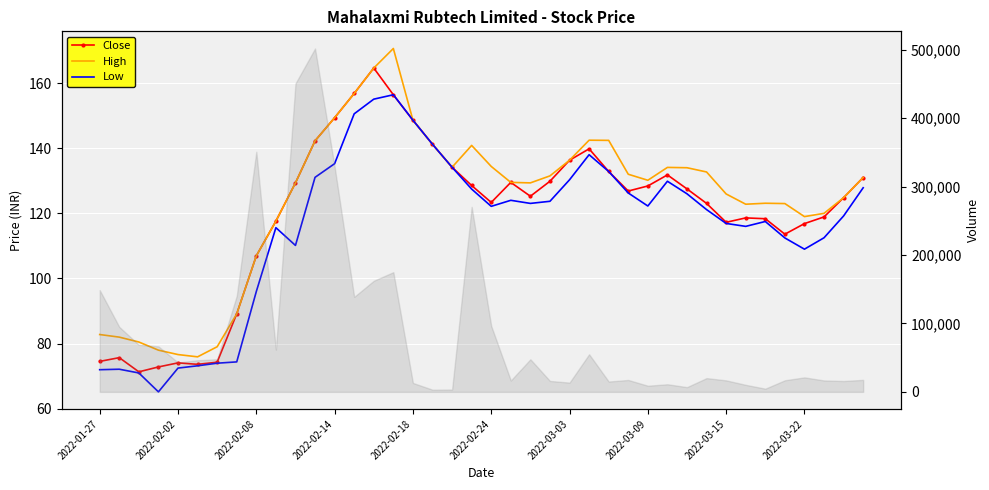

Is it true that Low equals 21.0 at 2022-02-24?

False